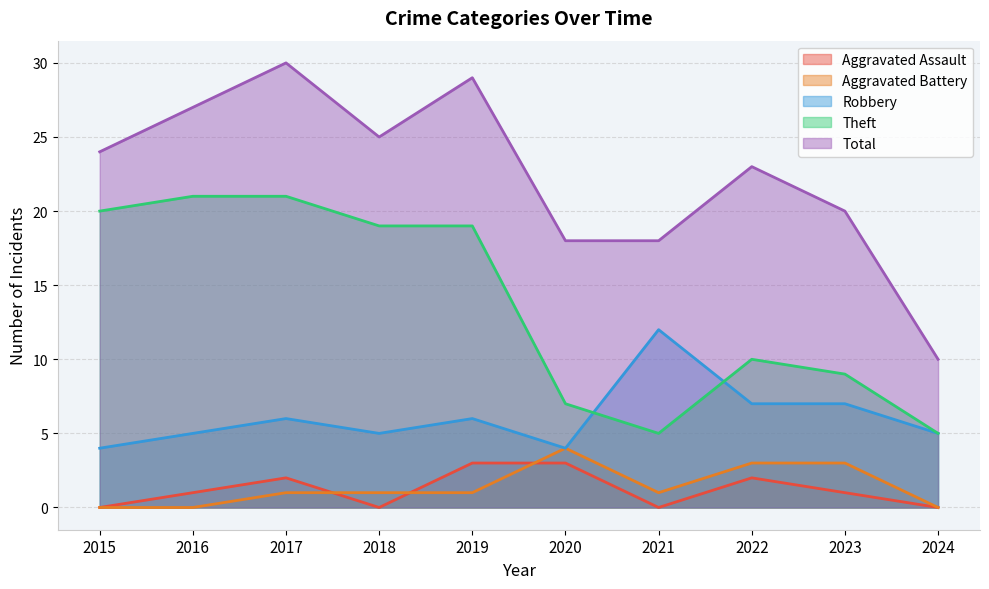

Which label corresponds to the smallest value in the chart?

2015